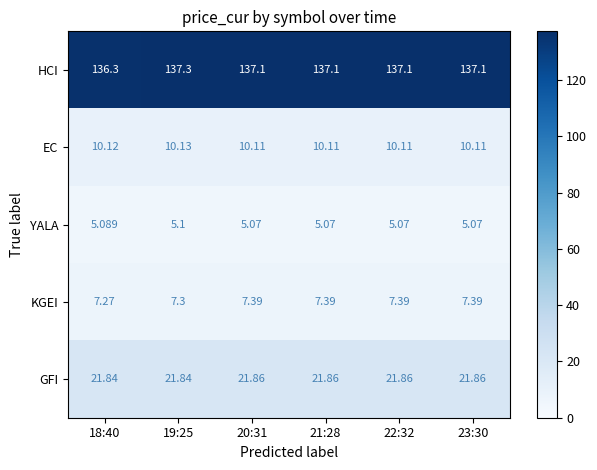

Count the number of categories in the chart.

6